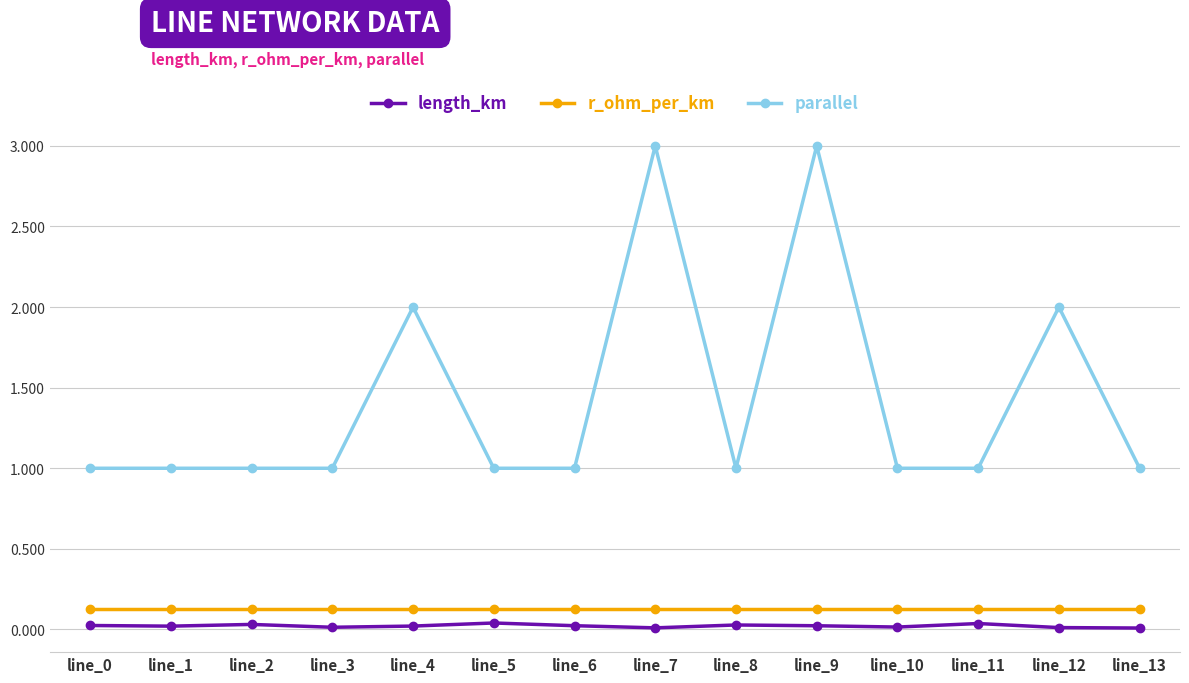

What is the value of the r_ohm_per_km point at the 6th from the left?

0.1